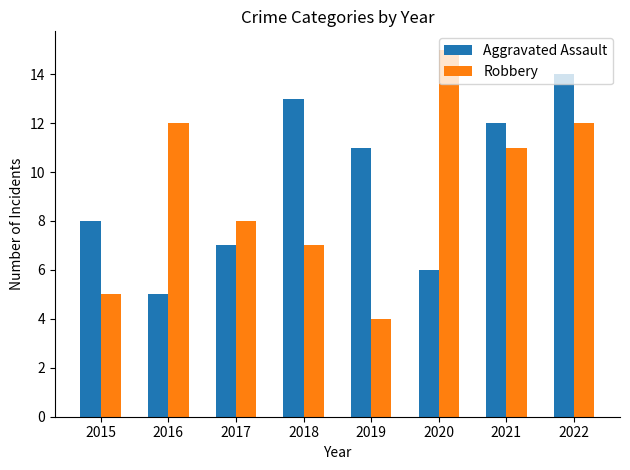

Where is Robbery nearest to the value 9?

2017